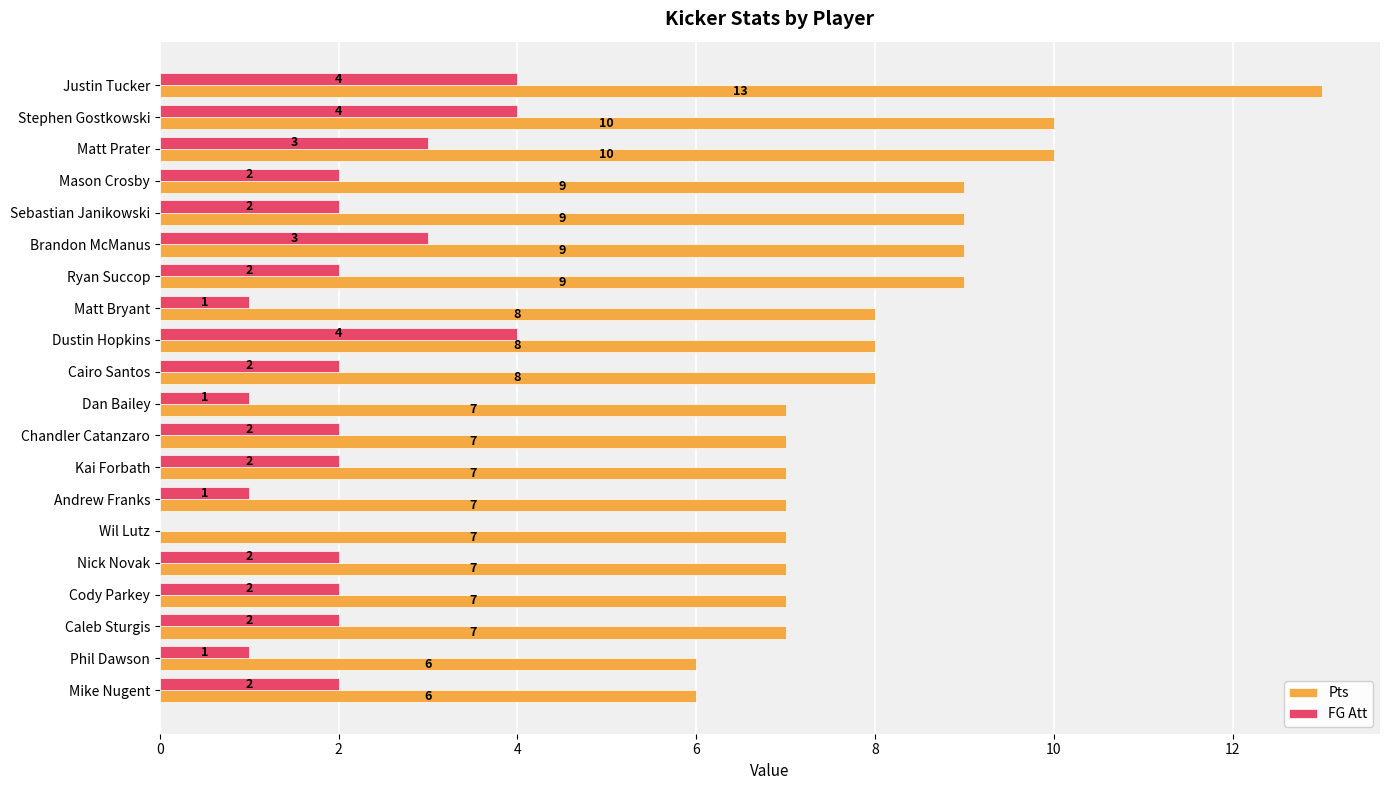

What is the maximum value shown in the chart?

13